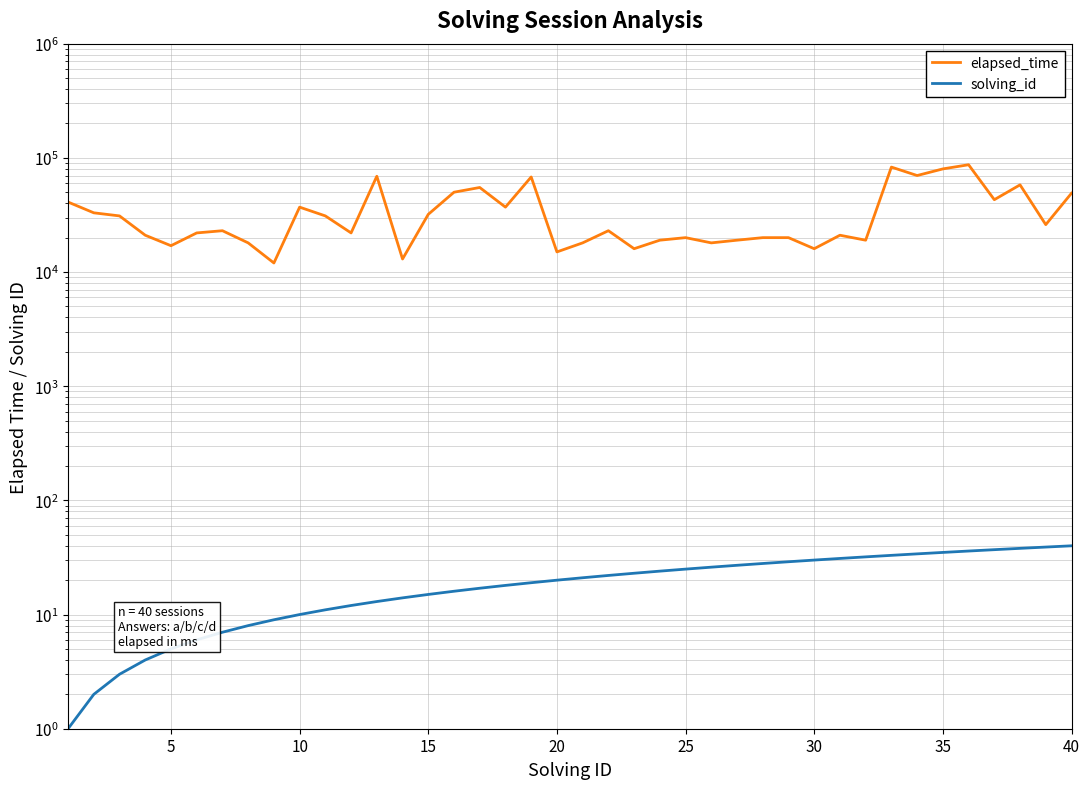

Which series changed the most between 5 and 35?

elapsed_time